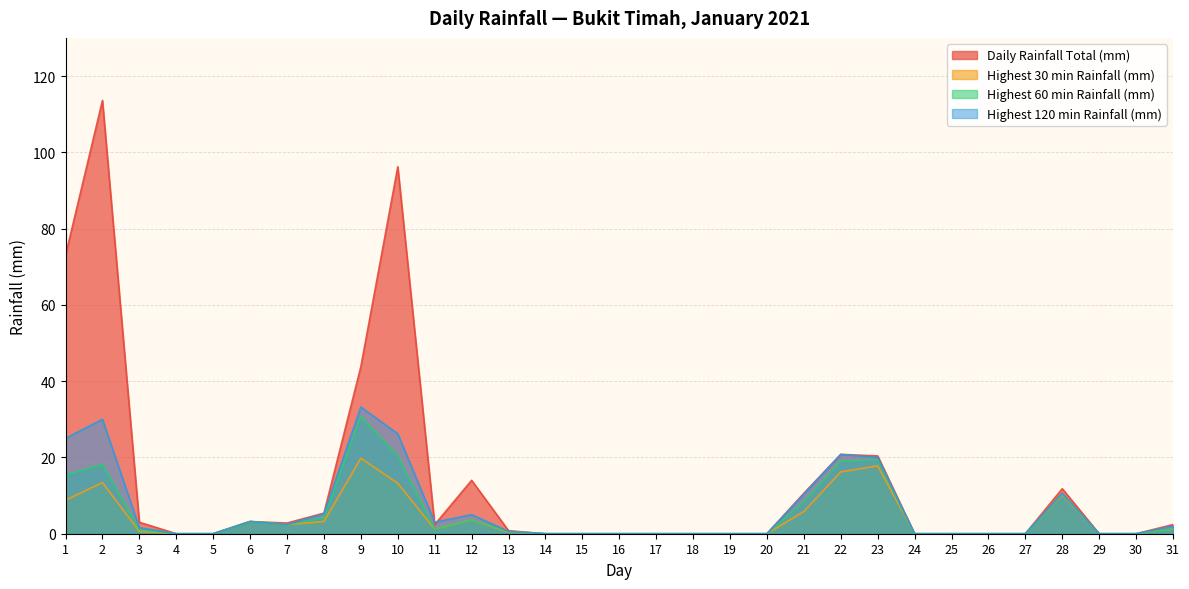

At which label does Highest 60 min Rainfall (mm) reach its minimum?

4